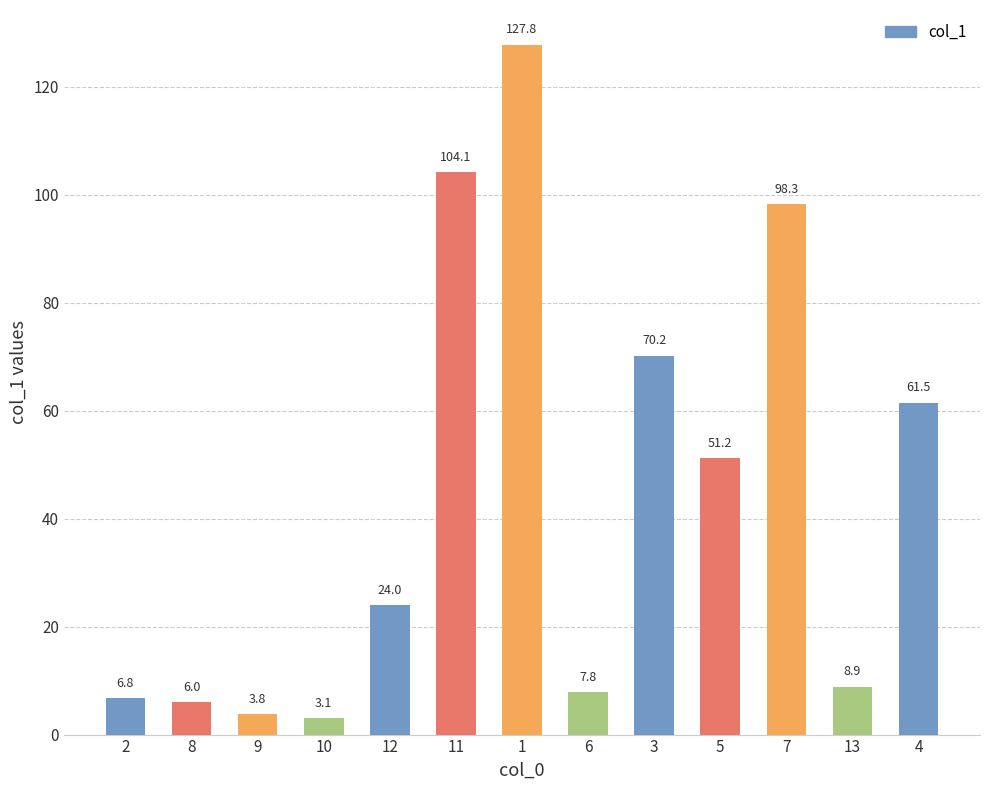

What is the smallest value displayed?

3.1